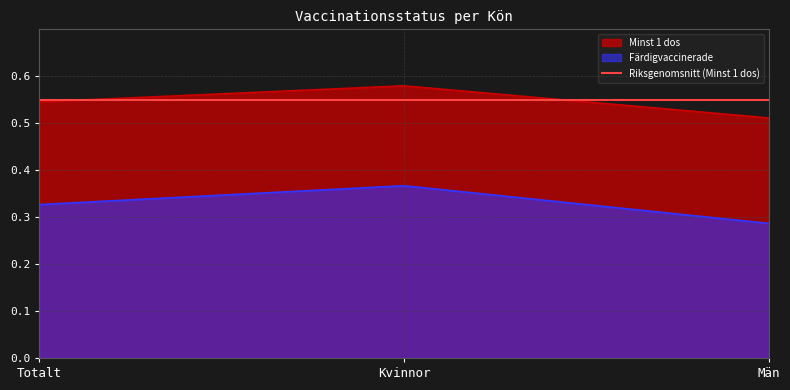

True or false: Färdigvaccinerade has a value of 0.3 at Totalt.

True